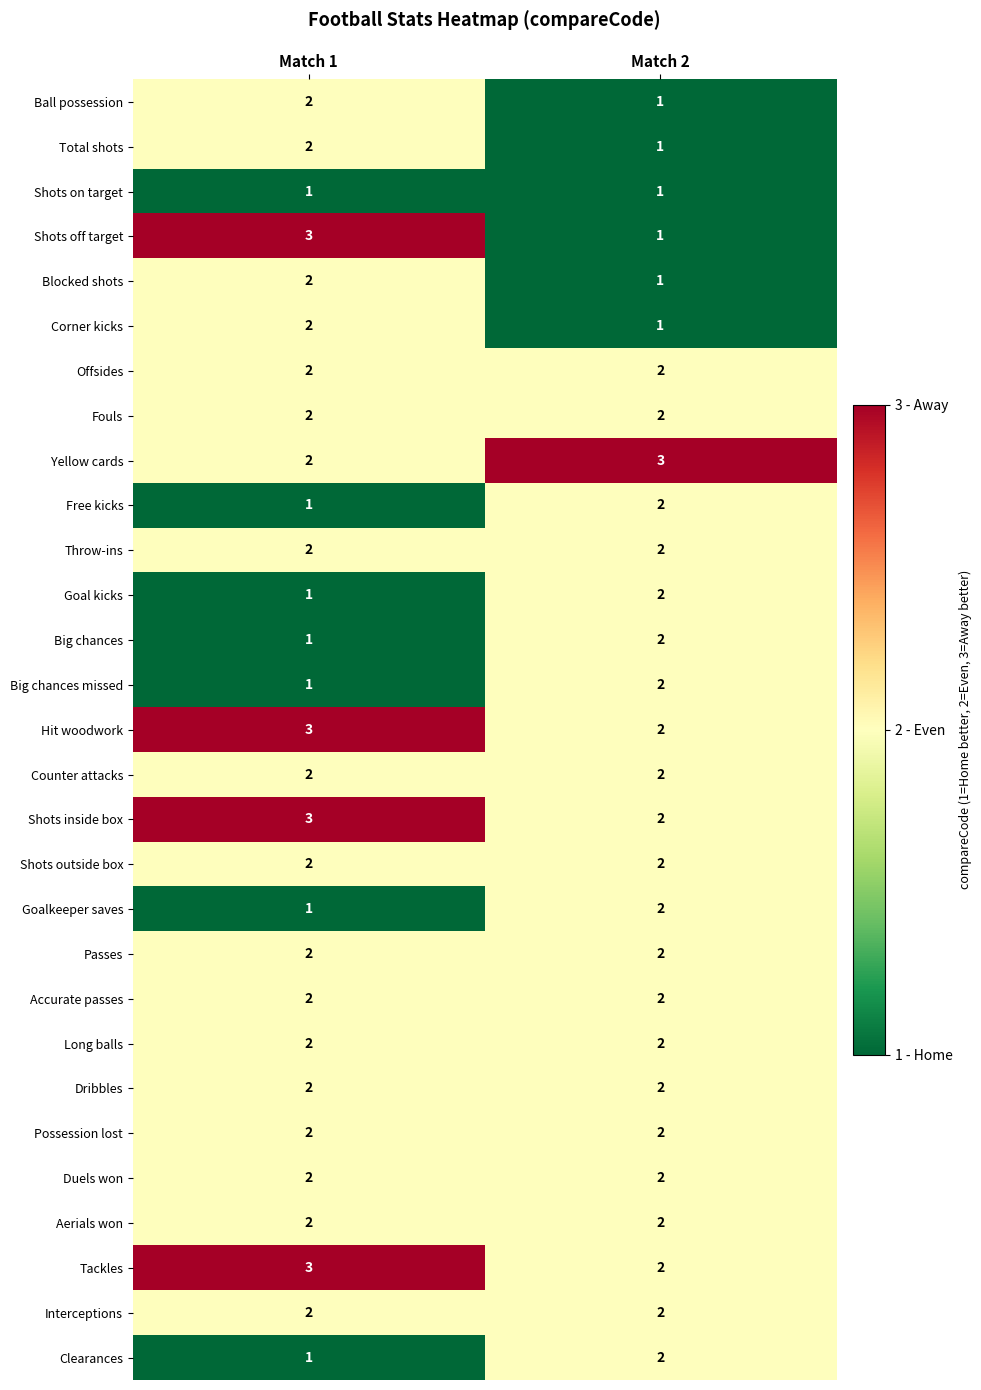

The value of Interceptions at Match 1 is 3. True or false?

False